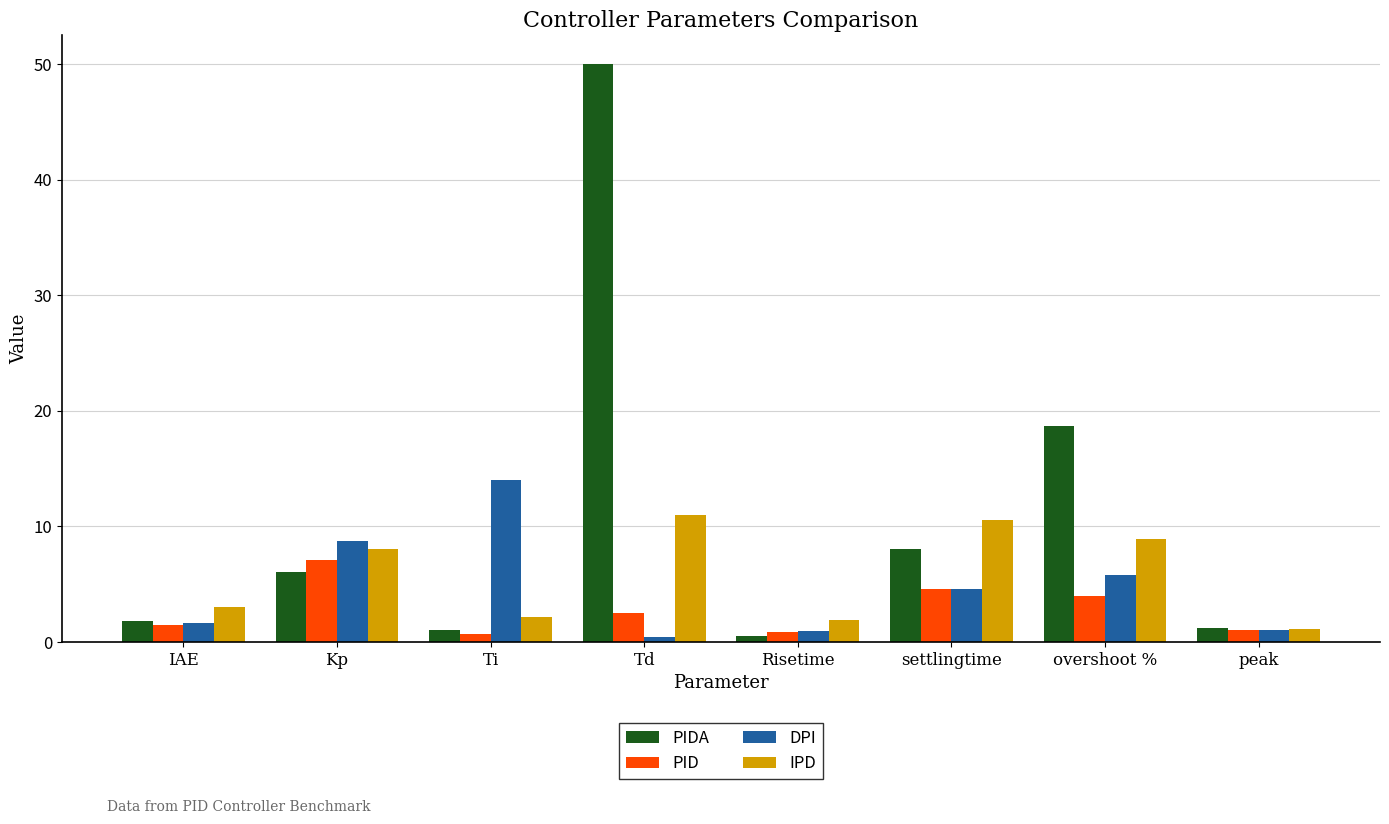

Read the DPI value at Ti.

14.0